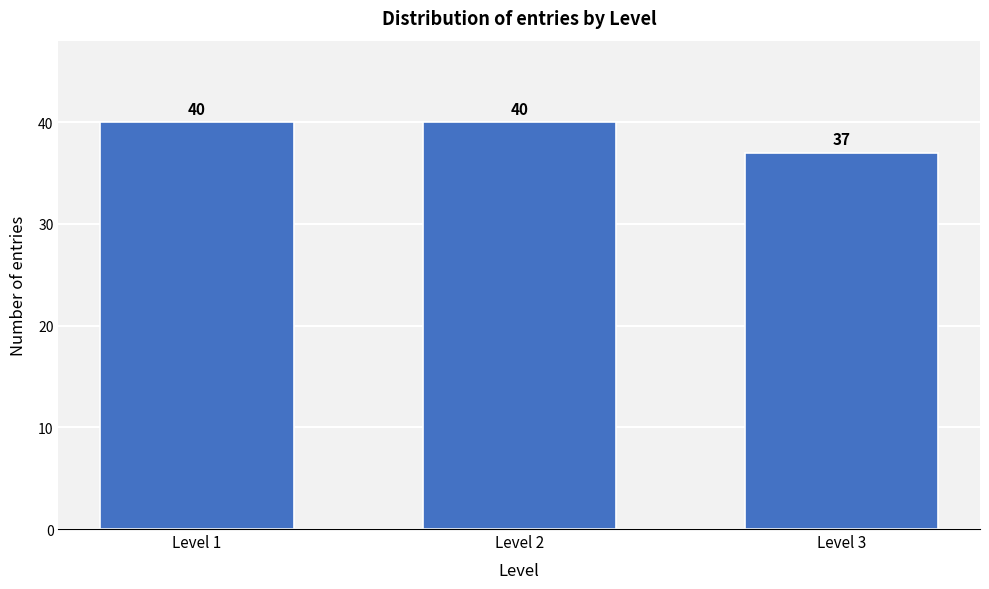

Reading left to right, transcribe all the data shown in this chart.

40	40	37